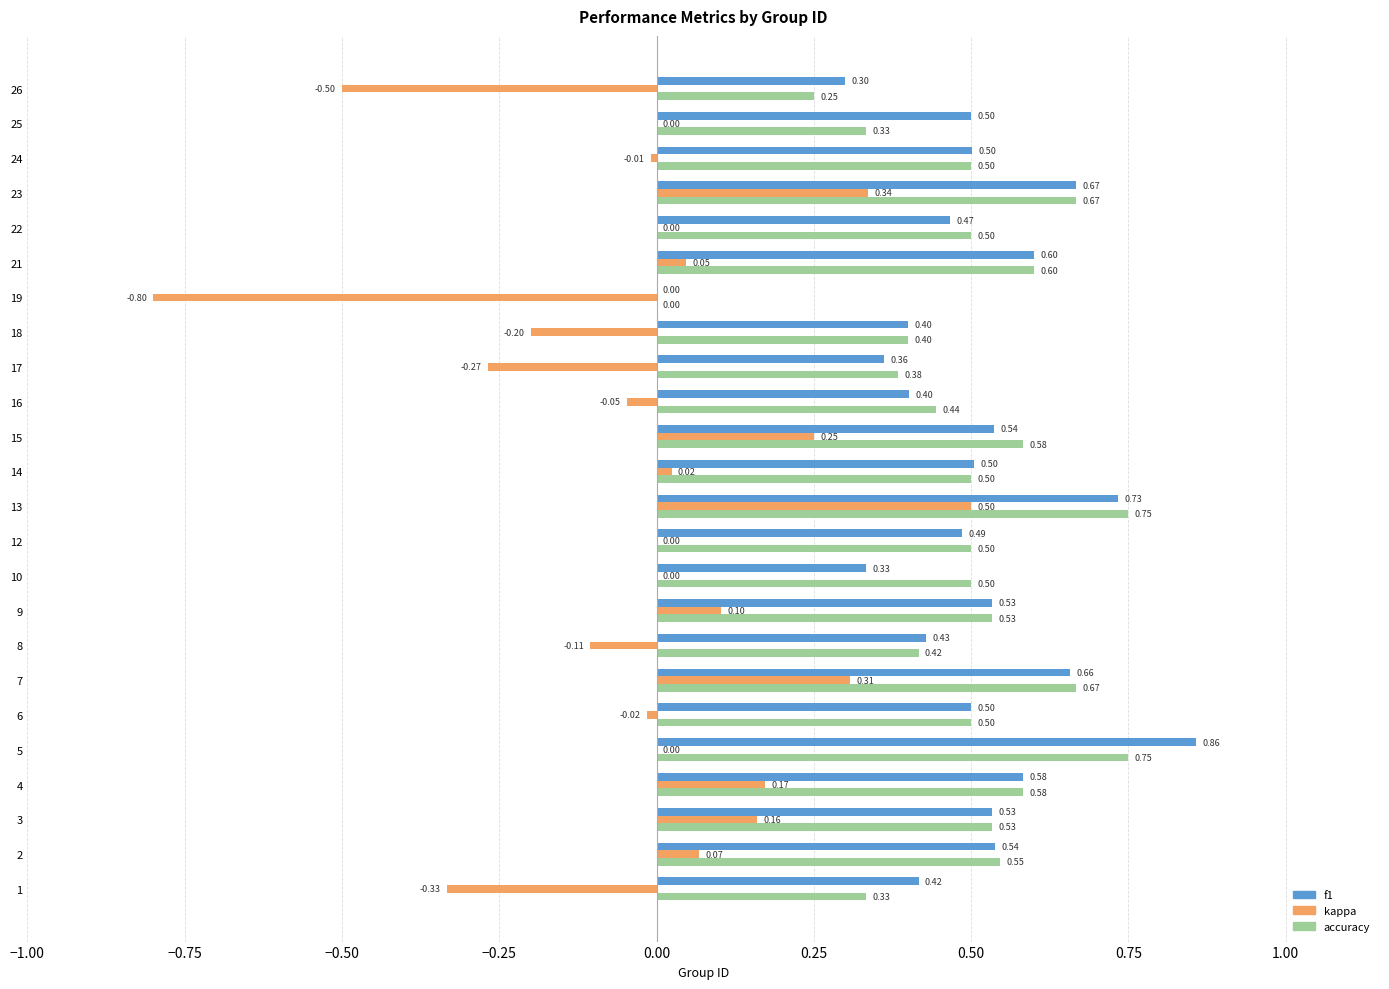

Between 10 and 24, which series saw the biggest shift?

f1